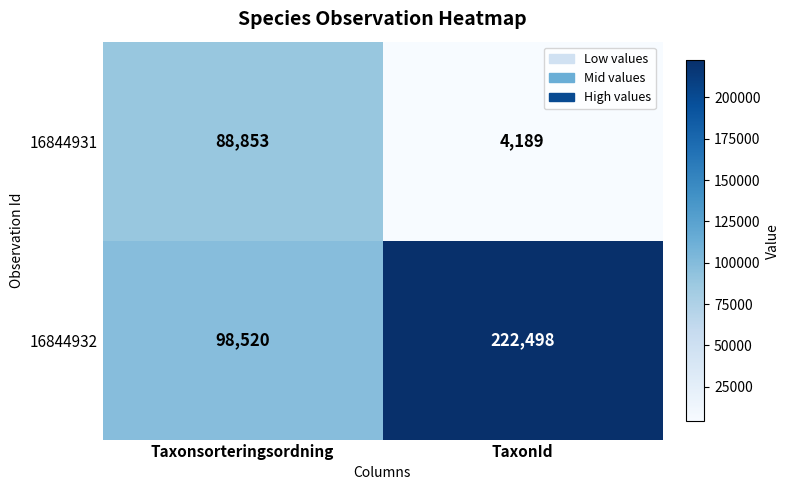

What is the lowest value of the 16844932 series?

98520